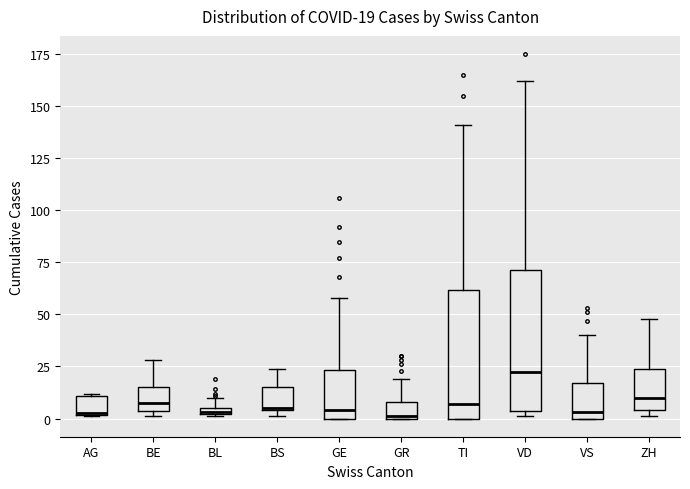

Comparing the boxes themselves (not the whiskers), which one is the tallest?

VD